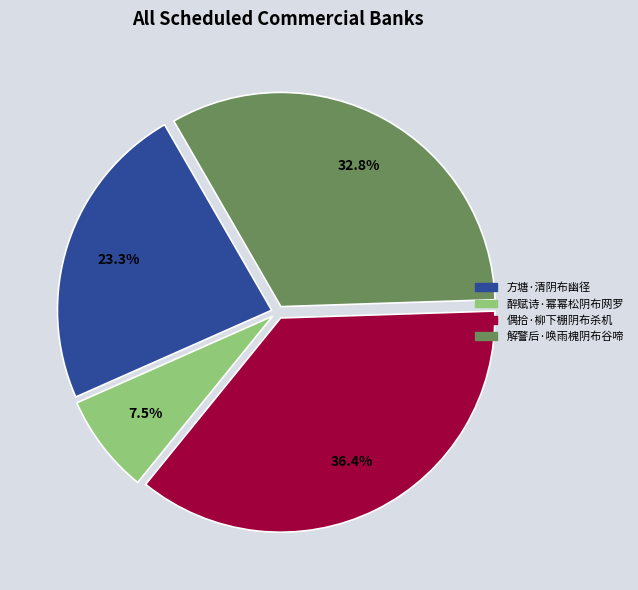

True or false: 方塘·清阴布幽径 accounts for 31% of the total.

False